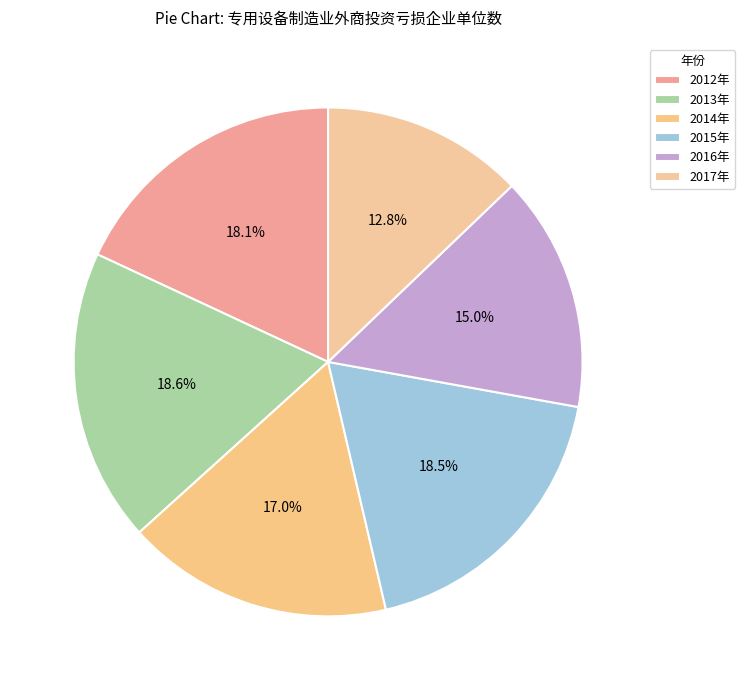

Count the number of slices in the pie.

6